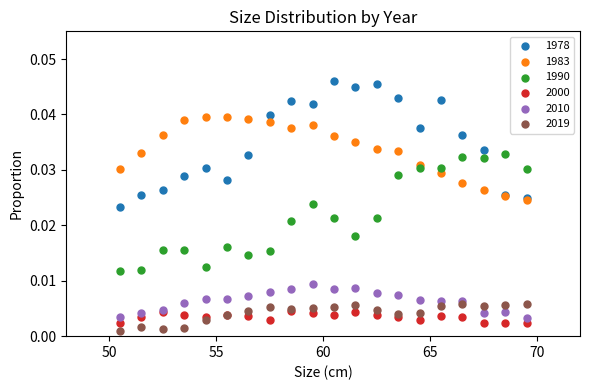

What are all the series names shown in the legend?

1978, 1983, 1990, 2000, 2010, 2019